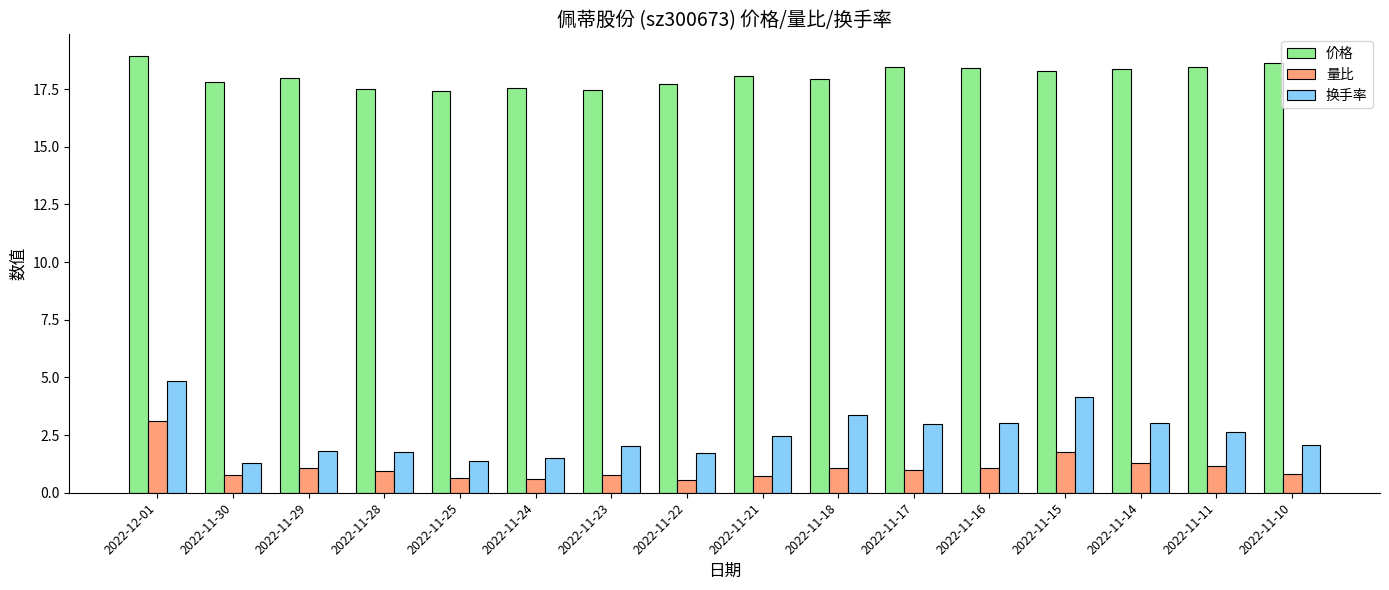

The 换手率 series shows 4.3 at 2022-11-17. True or false?

False